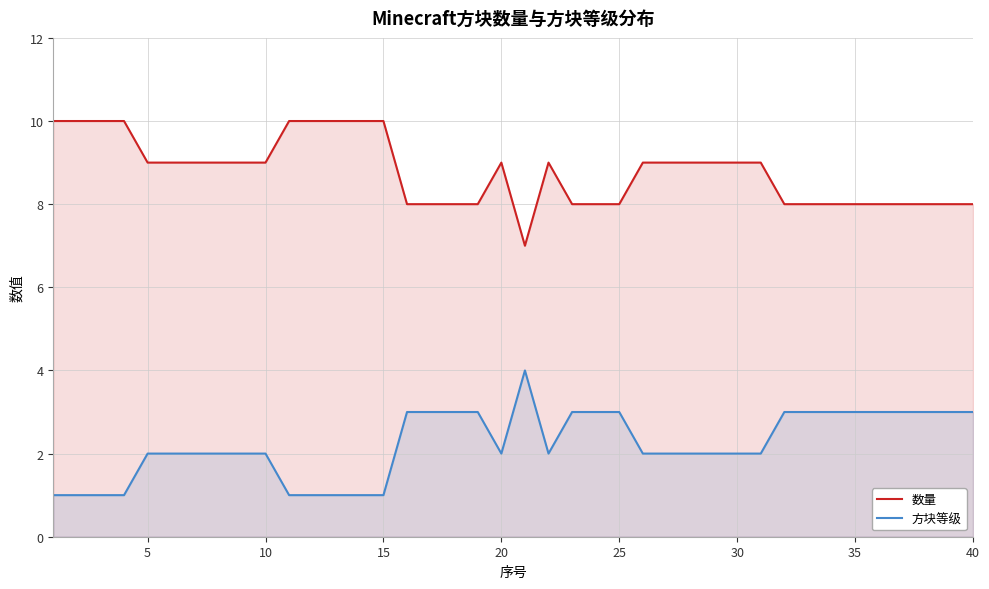

Is it true that 数量 equals 5 at 25?

False